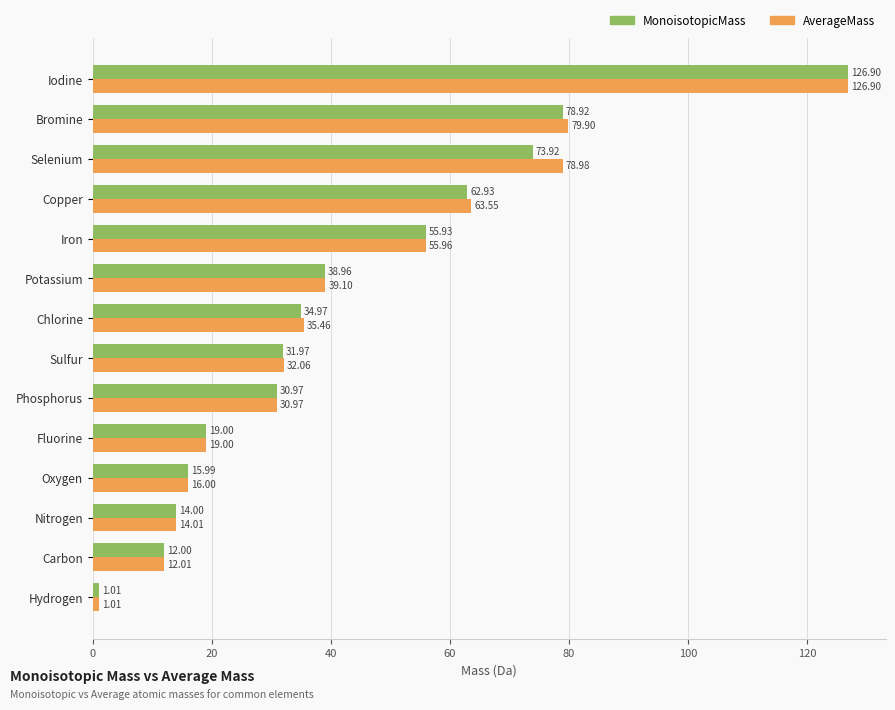

Where is MonoisotopicMass nearest to the value 63?

Copper